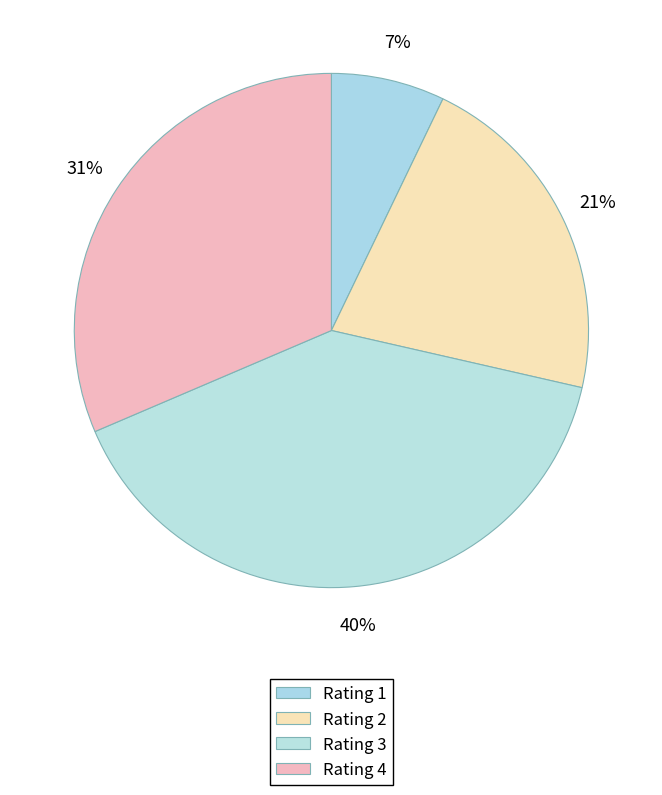

Which category has the smallest portion of the pie?

Rating 1